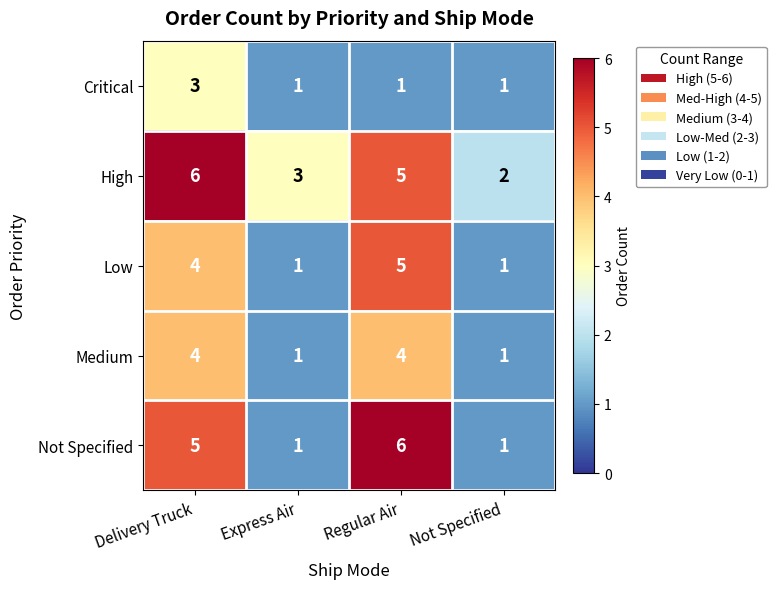

What is the sum of the Not Specified values at Express Air and Delivery Truck?

6